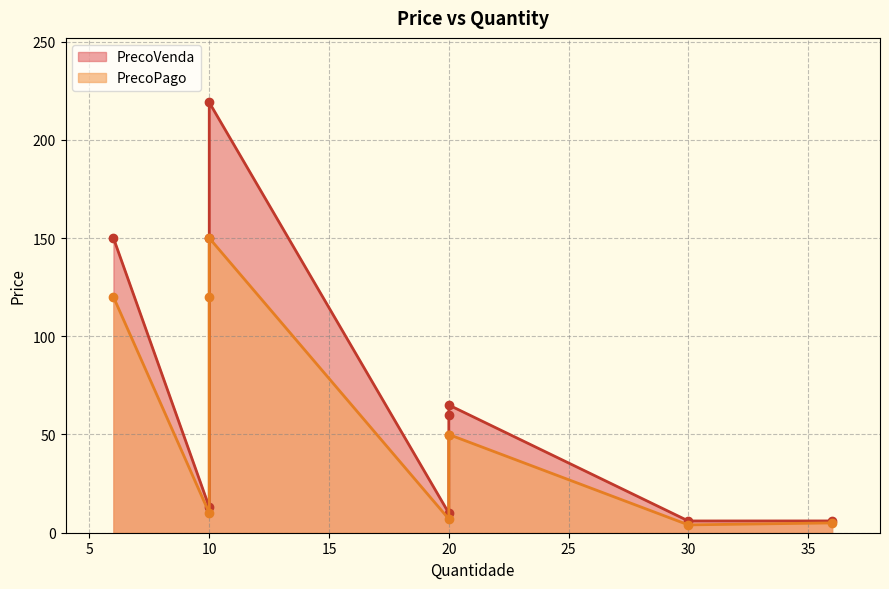

Which series has the largest total across all categories?

PrecoVenda